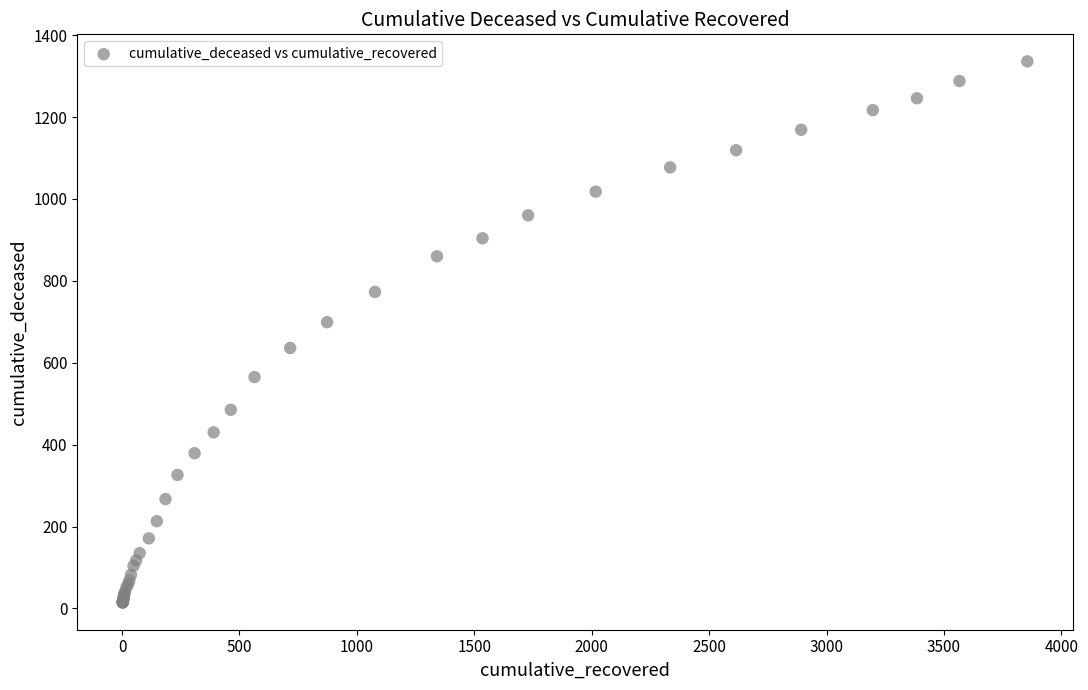

What Y value in the scatter plot is closest to 675?

699